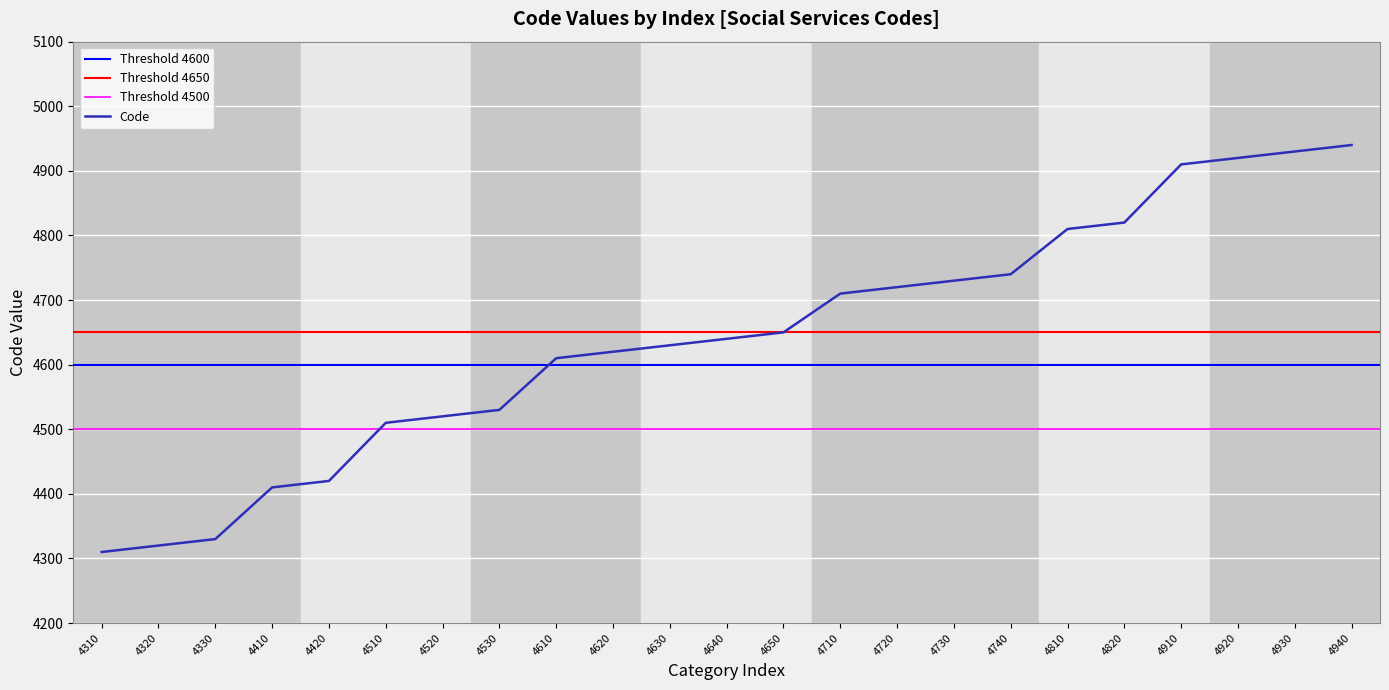

Read the value at 4330, to the nearest 50.

4350